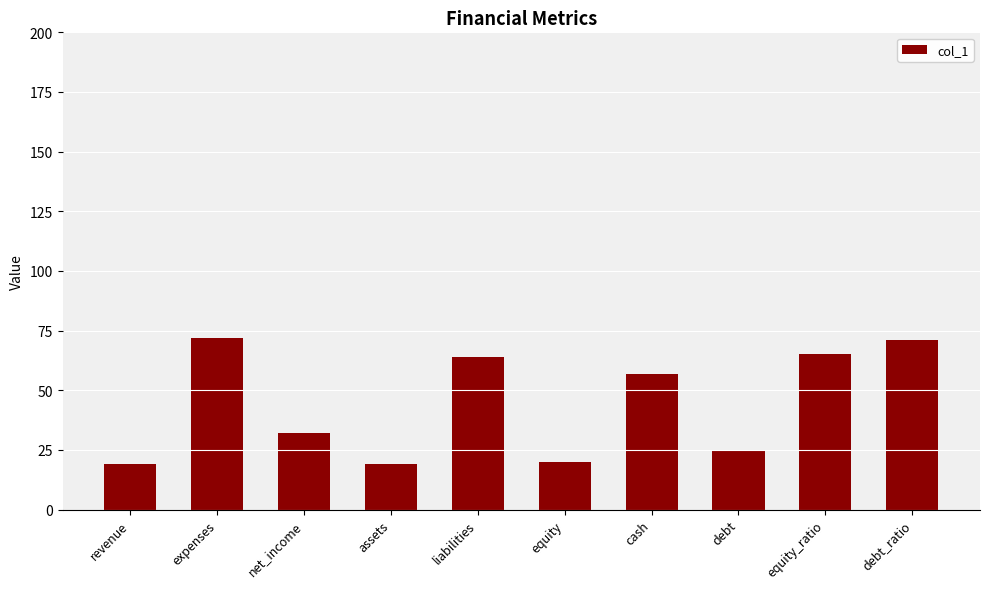

What position from the right is assets?

7